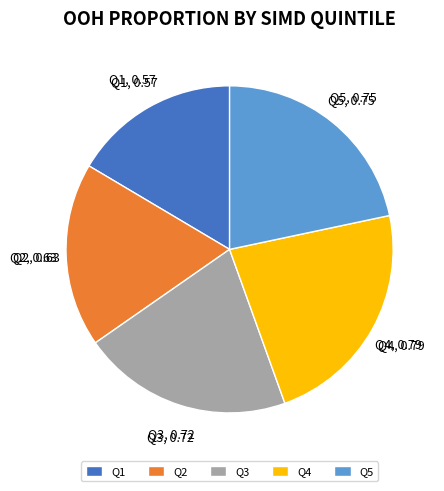

Combined, do Q2 and Q5 account for over 50%?

No